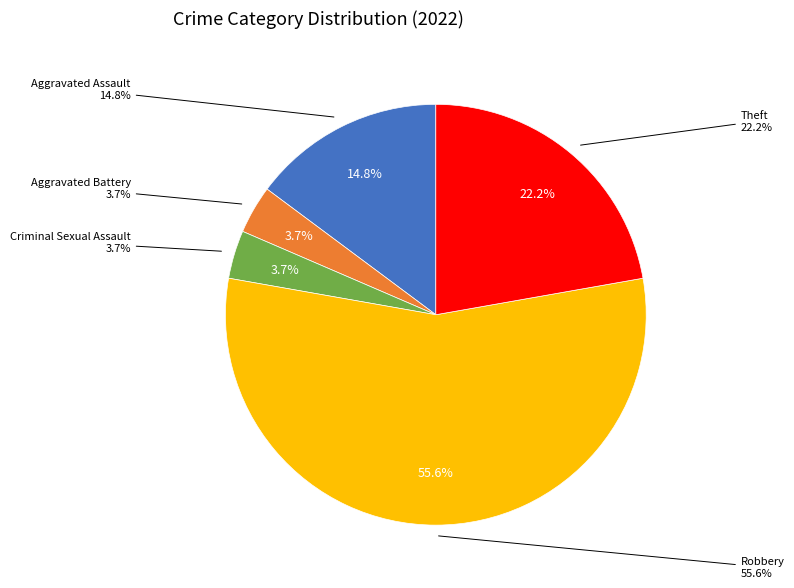

To the nearest percent, what percentage of the pie is Criminal Sexual Assault?

4%